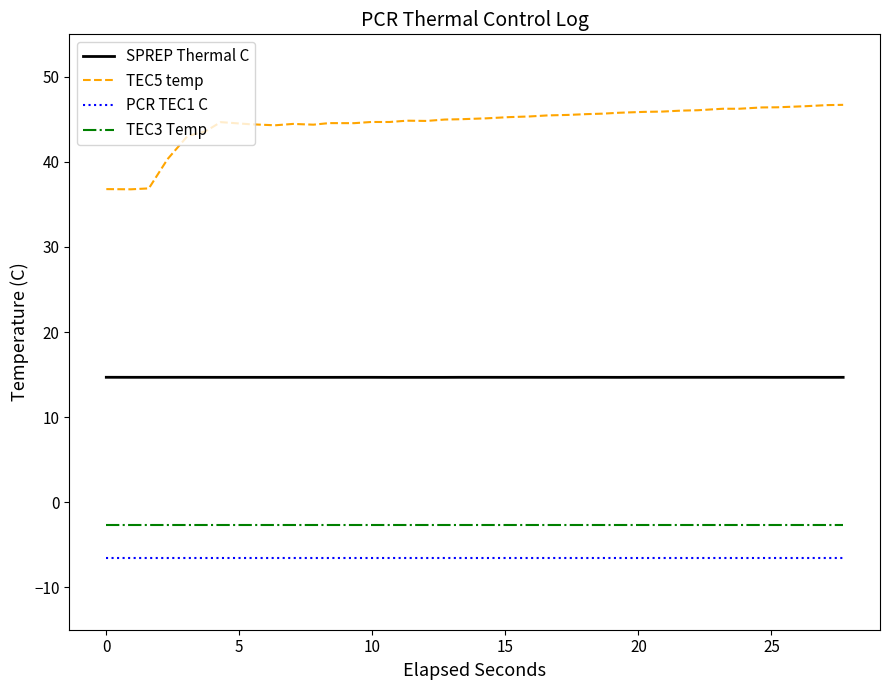

Rank the series by their maximum value, from lowest to highest.

PCR TEC1 C, TEC3 Temp, SPREP Thermal C, TEC5 temp